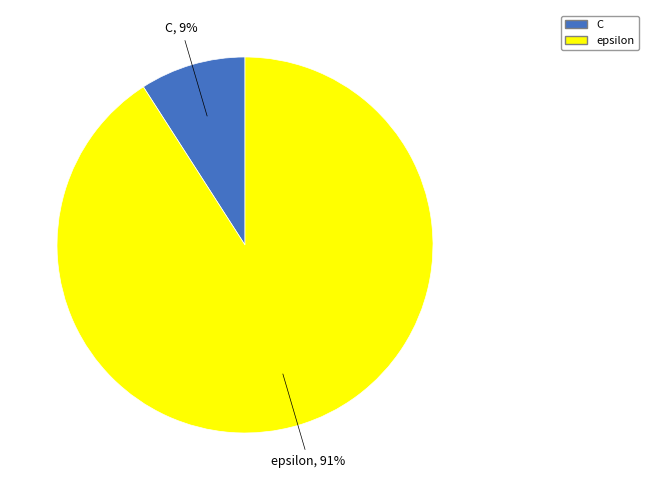

The epsilon slice represents 99% of the pie. True or false?

False